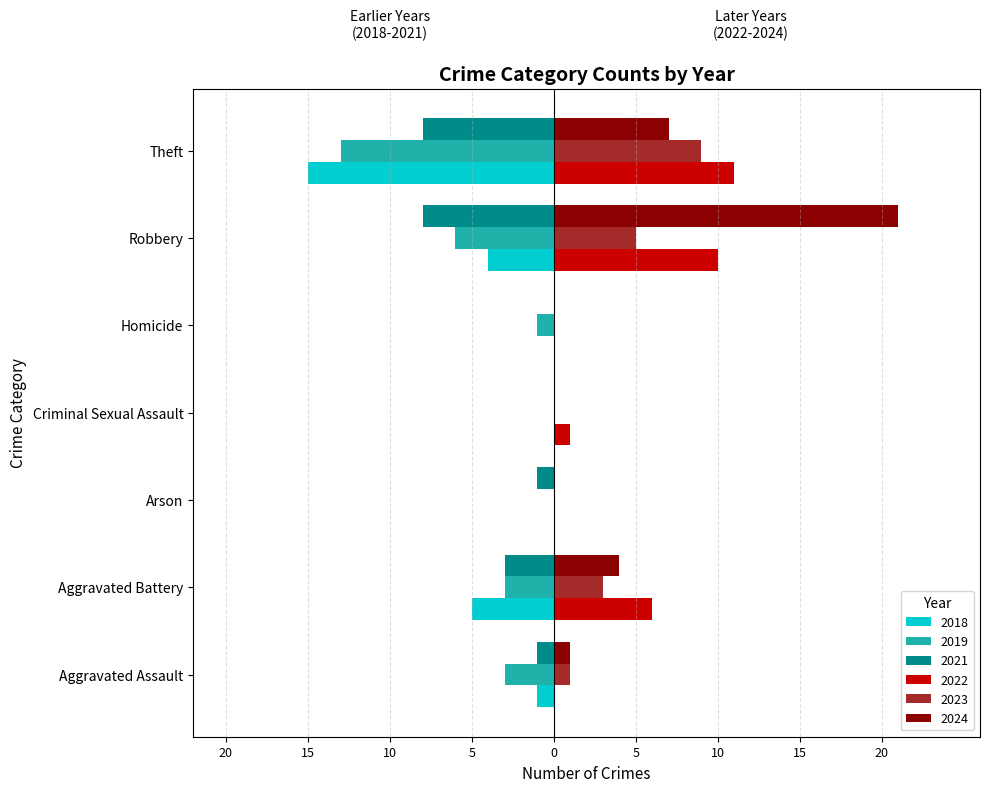

Reading right to left, extract all data points from this chart.

2019: Theft=-13	Robbery=-6	Homicide=-1	Criminal Sexual Assault=0	Arson=0	Aggravated Battery=-3	Aggravated Assault=-3
2021: Theft=-8	Robbery=-8	Homicide=0	Criminal Sexual Assault=0	Arson=-1	Aggravated Battery=-3	Aggravated Assault=-1
2018: Theft=-15	Robbery=-4	Homicide=0	Criminal Sexual Assault=0	Arson=0	Aggravated Battery=-5	Aggravated Assault=-1
2022: Theft=11	Robbery=10	Homicide=0	Criminal Sexual Assault=1	Arson=0	Aggravated Battery=6	Aggravated Assault=0
2023: Theft=9	Robbery=5	Homicide=0	Criminal Sexual Assault=0	Arson=0	Aggravated Battery=3	Aggravated Assault=1
2024: Theft=7	Robbery=21	Homicide=0	Criminal Sexual Assault=0	Arson=0	Aggravated Battery=4	Aggravated Assault=1